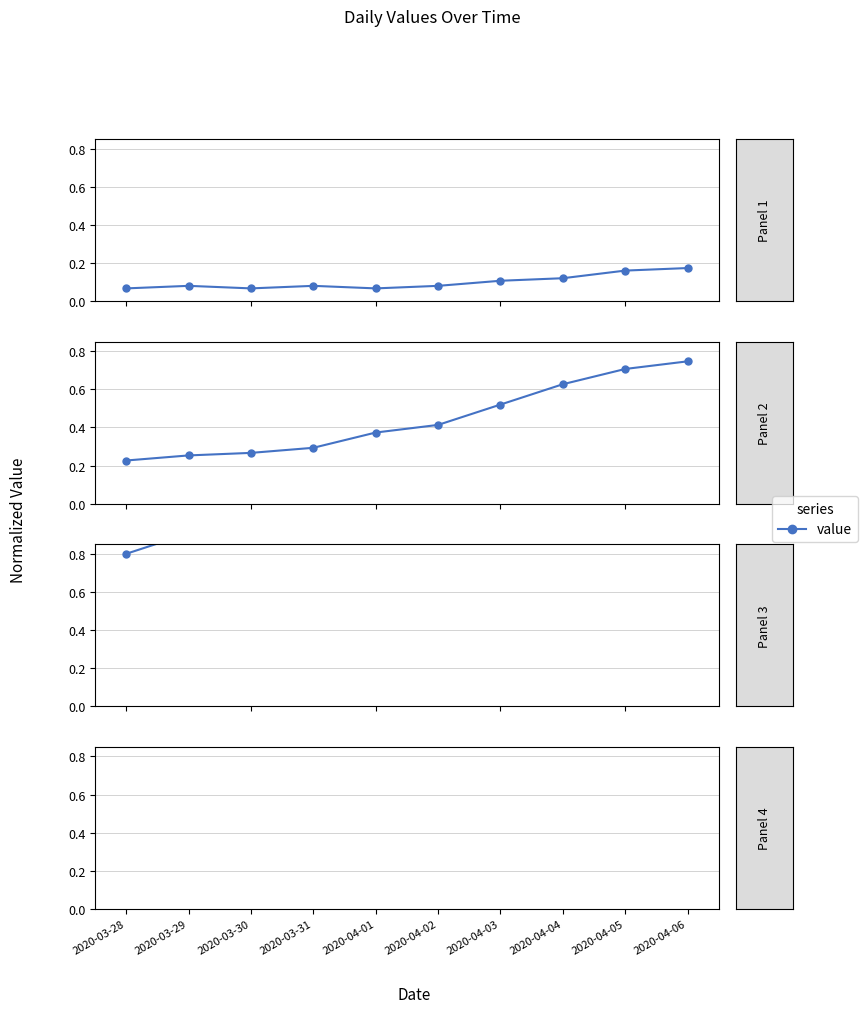

What is the label of the 8th point from the left?

2020-04-04